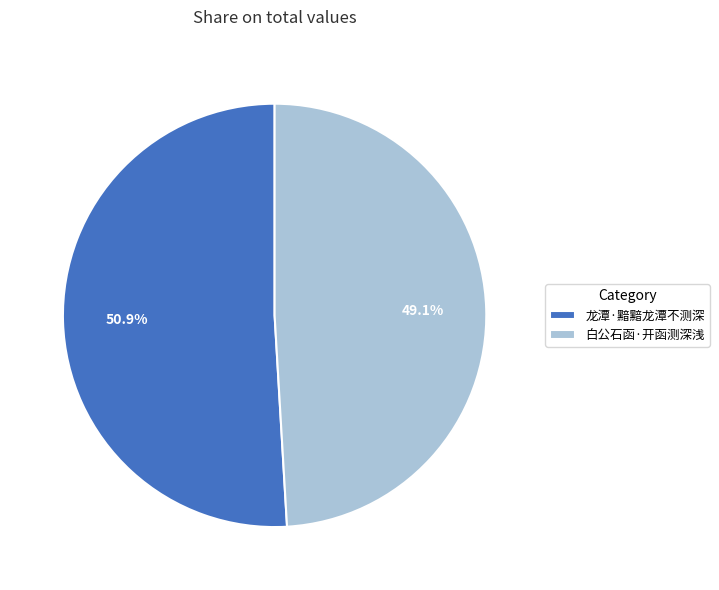

Approximately how many times larger is the value at 白公石函·开函测深浅 compared to 龙潭·黯黯龙潭不测深?

1.0